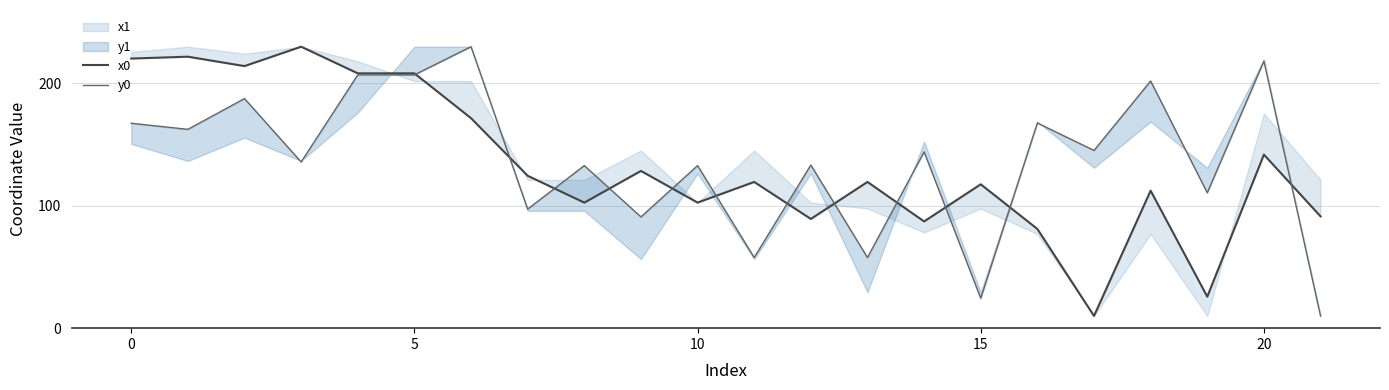

The value of x0 at 20 is 141.8. True or false?

True